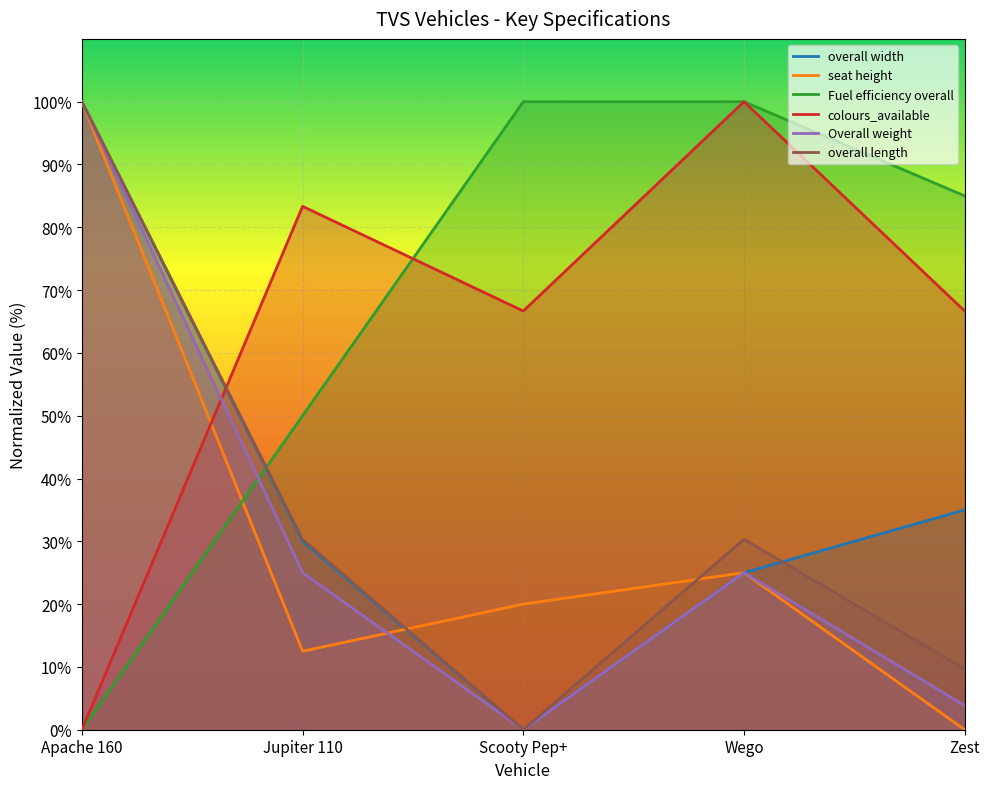

What is the sum of all colours_available values?

316.7